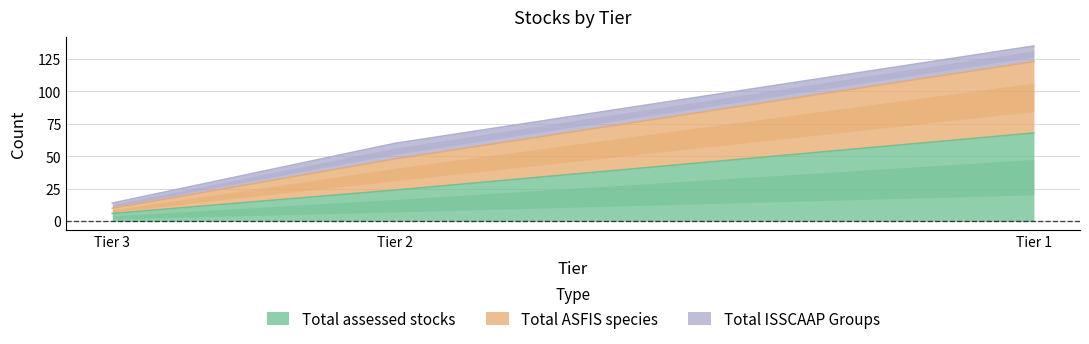

The value of Total assessed stocks at Tier 2 is 24. True or false?

True